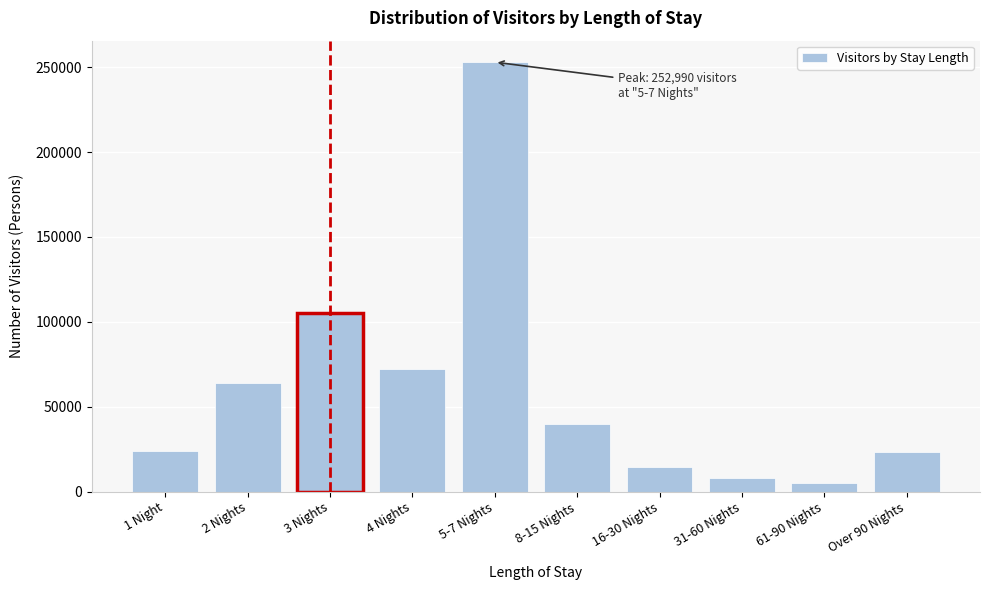

What is the sum of the values at 31-60 Nights and 8-15 Nights?

48177